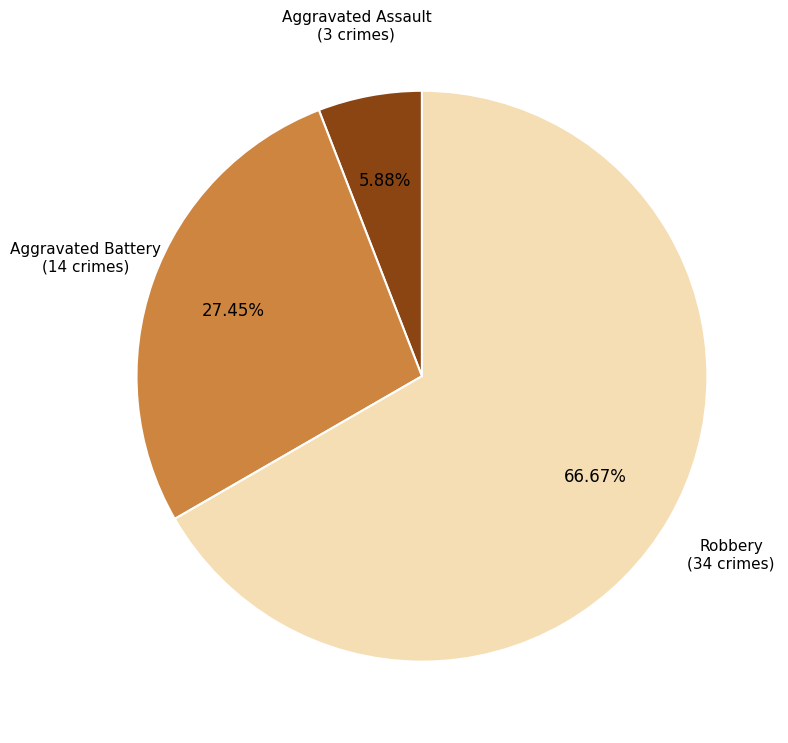

Is the sum of Robbery and Aggravated Battery greater than half?

Yes